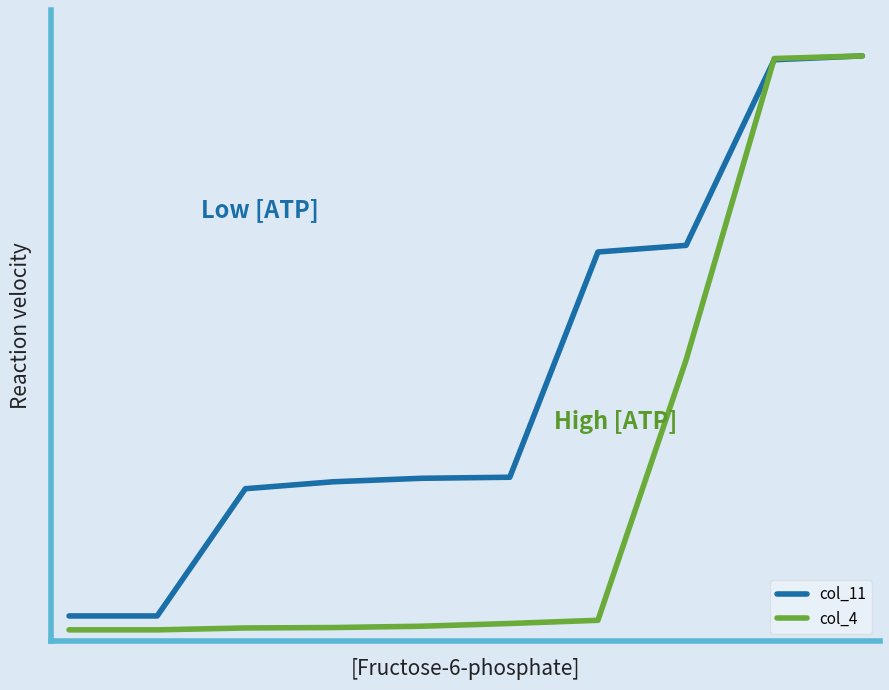

Which series has the largest total across all categories?

col_11